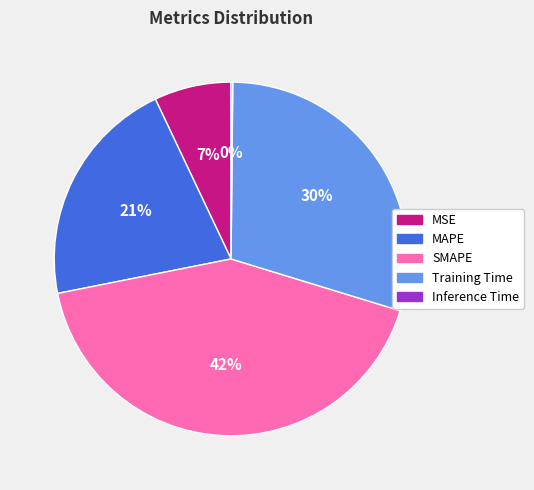

To the nearest percent, what is the difference between the MSE and SMAPE slice percentages?

35%